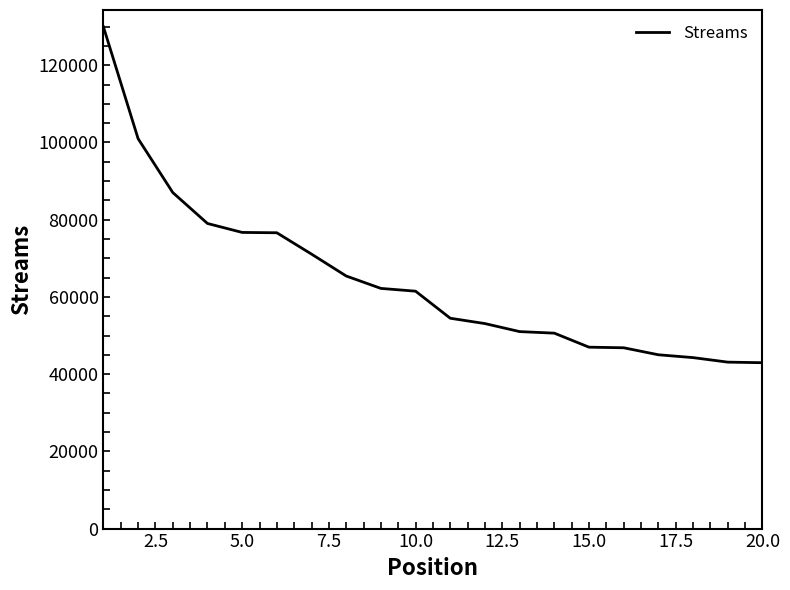

What is the difference between the maximum and minimum values?

86994